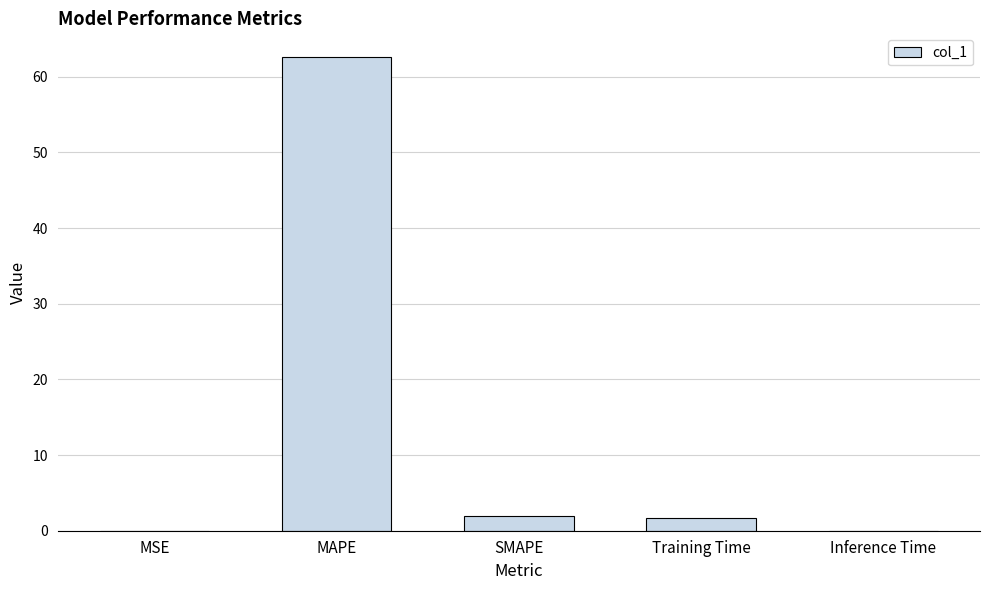

What is the change in value from SMAPE to Training Time?

-0.3